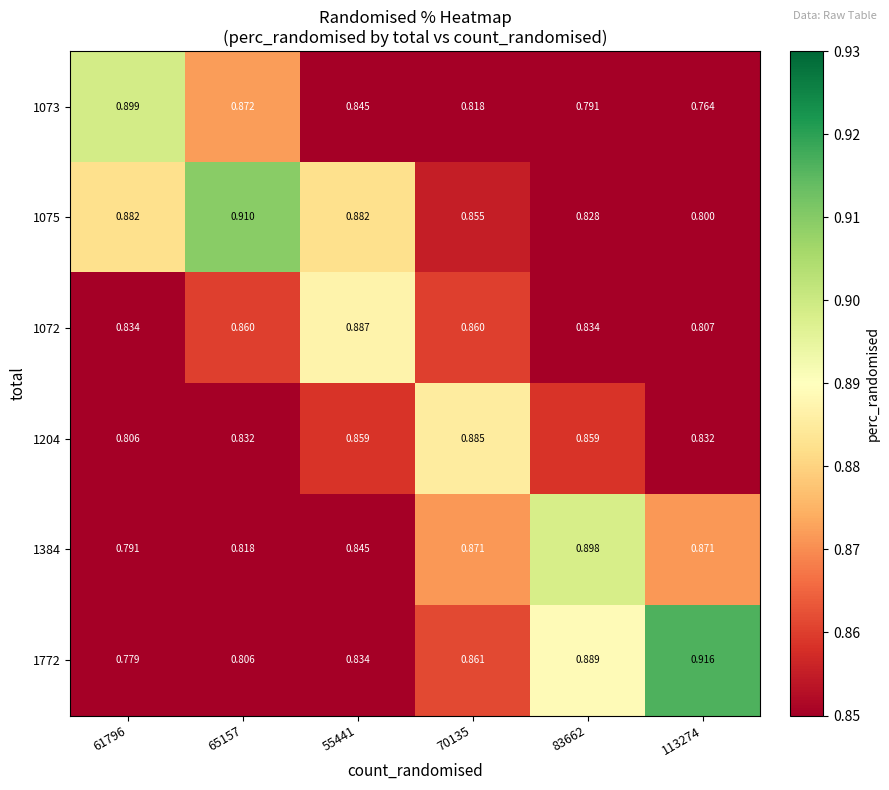

Is the value of 1075 at 65157 greater than the value of 1204 at 55441?

Yes